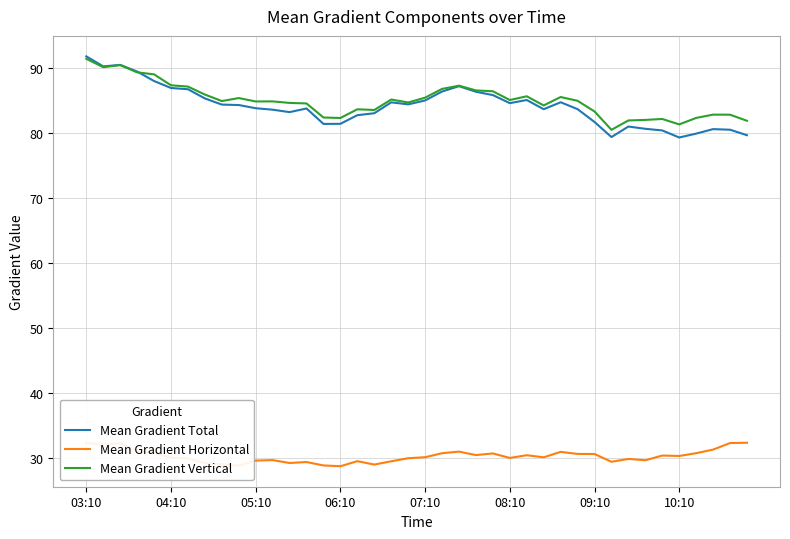

Which series has the widest spread of values?

Mean Gradient Total